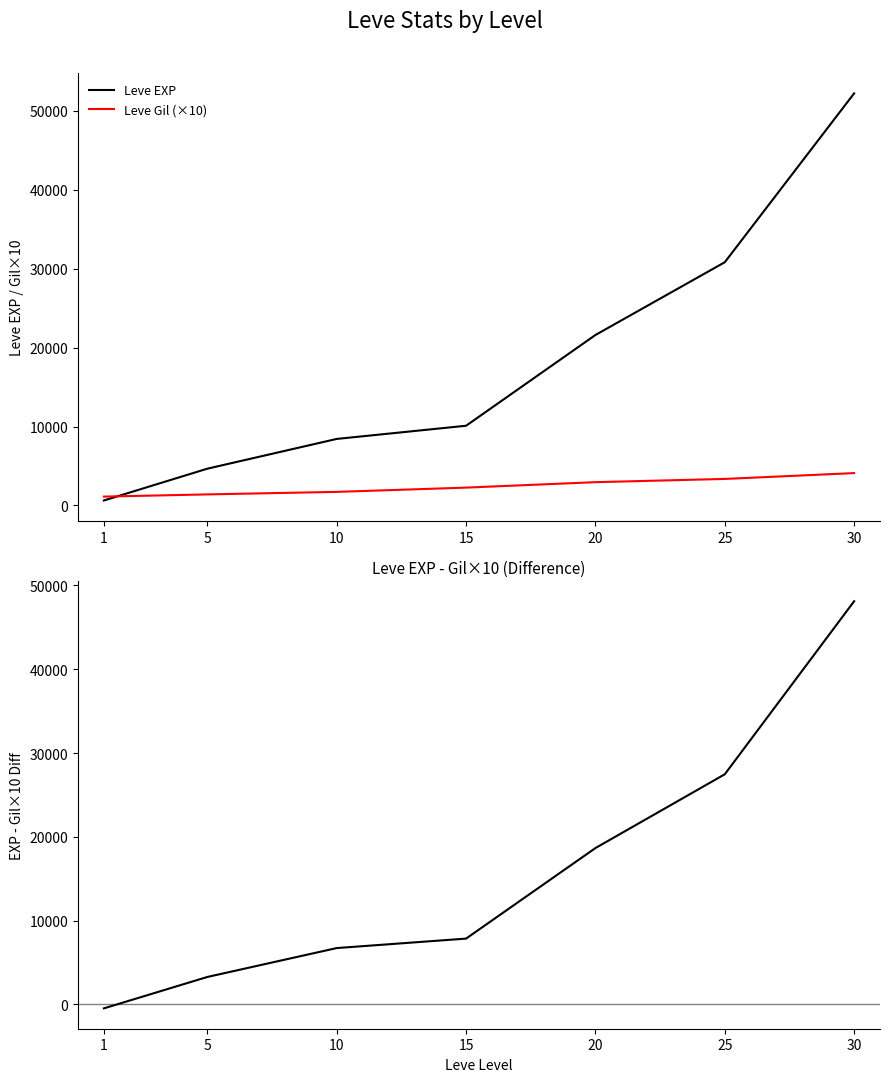

At which label does EXP - Gil×10 first exceed 7840?

20